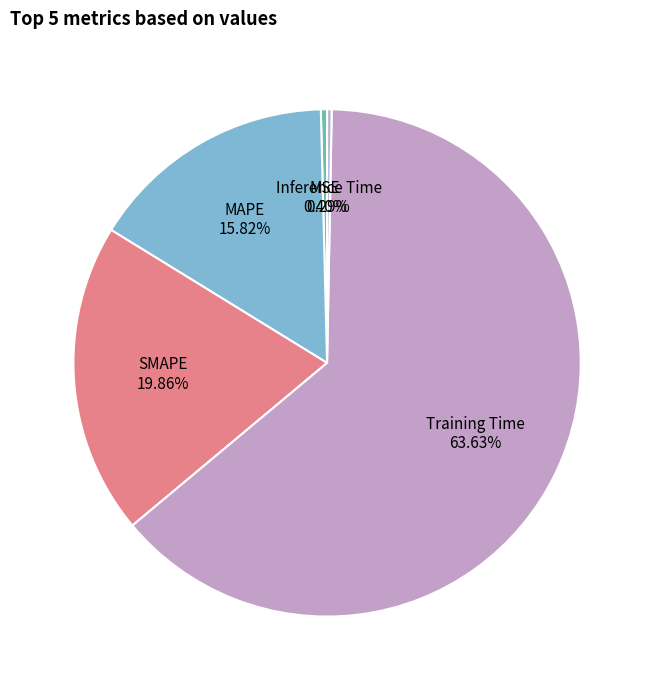

What is the majority slice?

Training Time